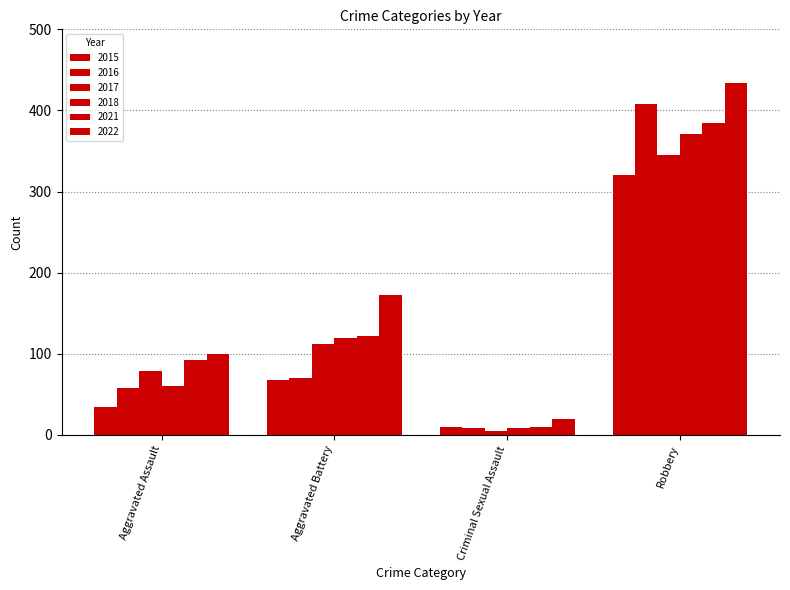

Does the chart contain any negative values?

No